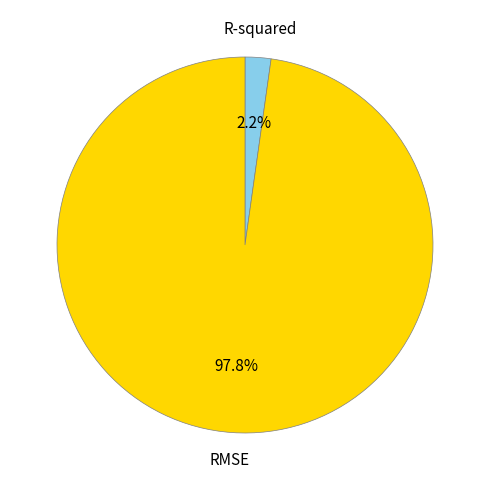

Which slice is the largest?

RMSE